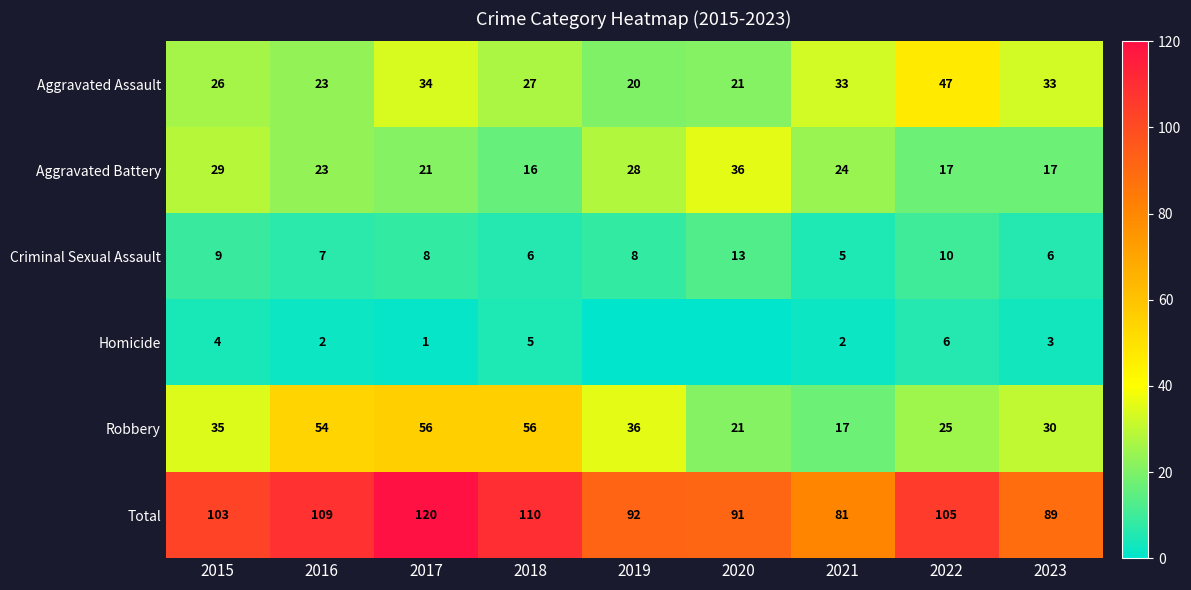

What is the sum of all Robbery values?

330